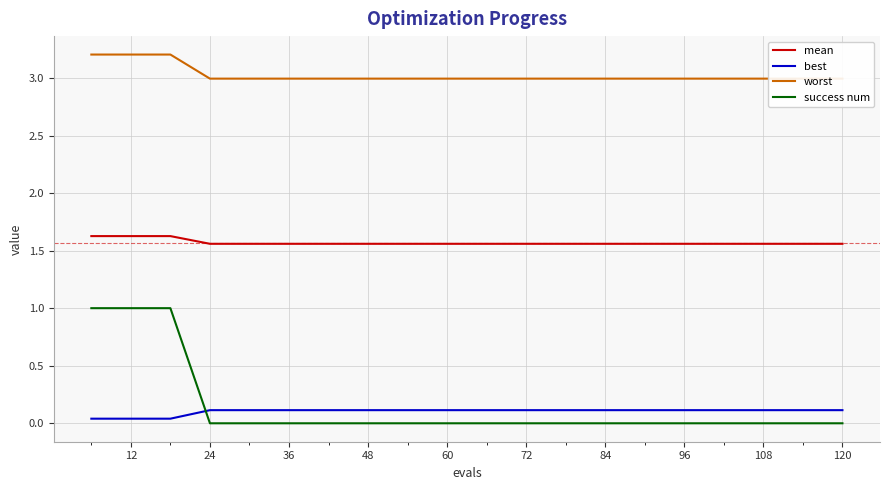

Is it true that best equals 0.0 at 72?

False